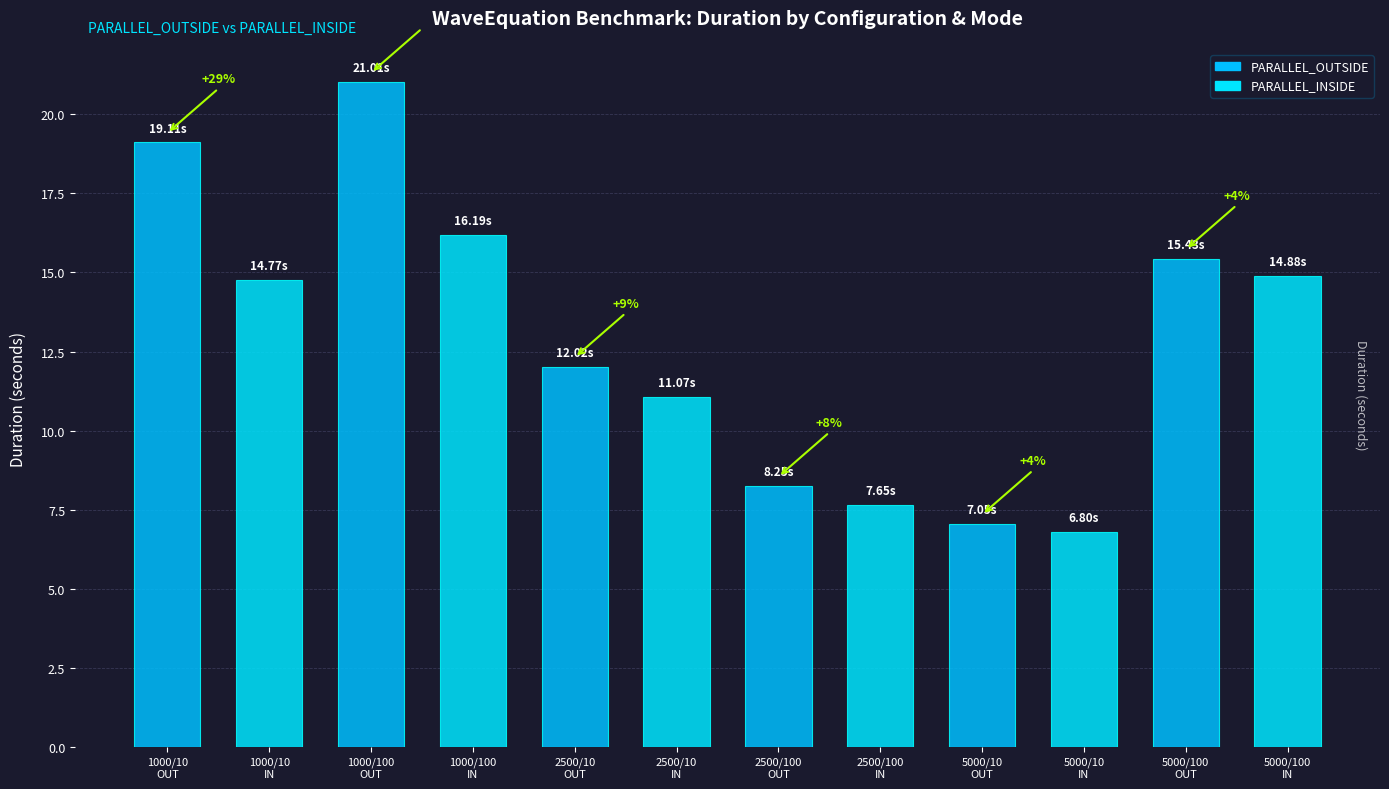

What value does the data have at 1000/100
OUT?

21.0